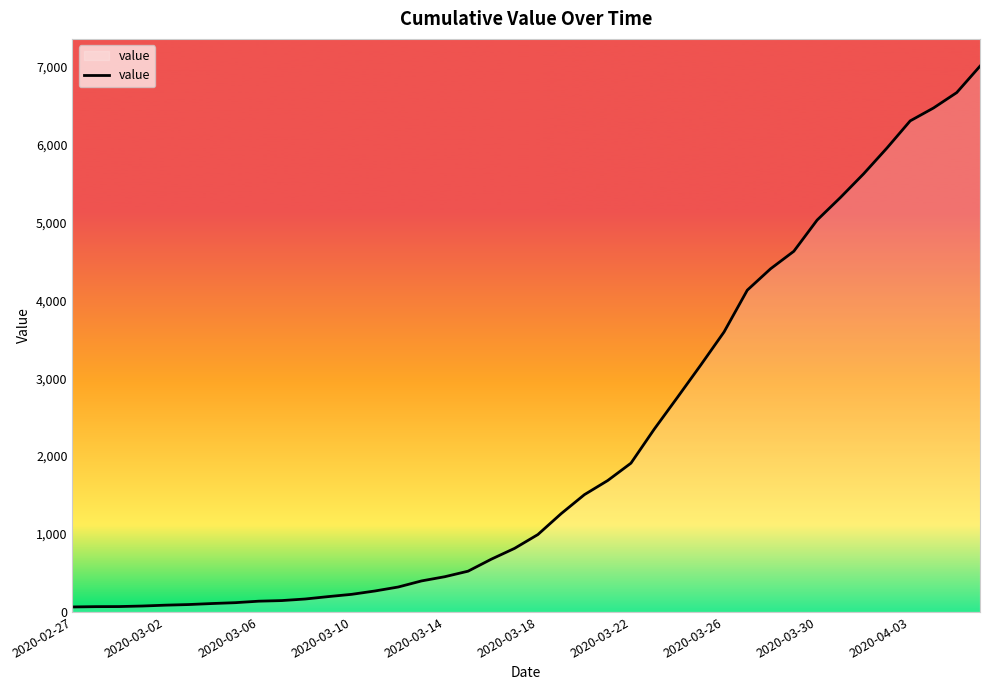

Count the number of categories in the chart.

40